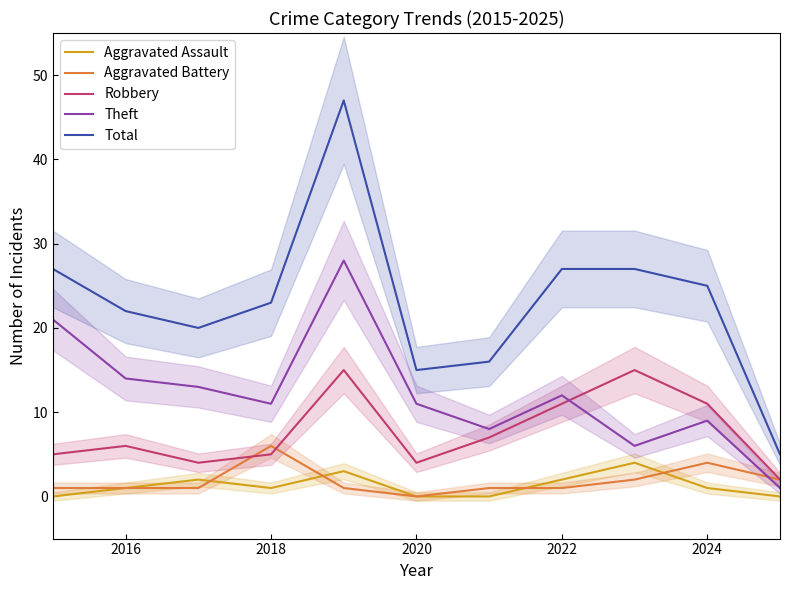

Where is the first local minimum for Aggravated Assault?

2018